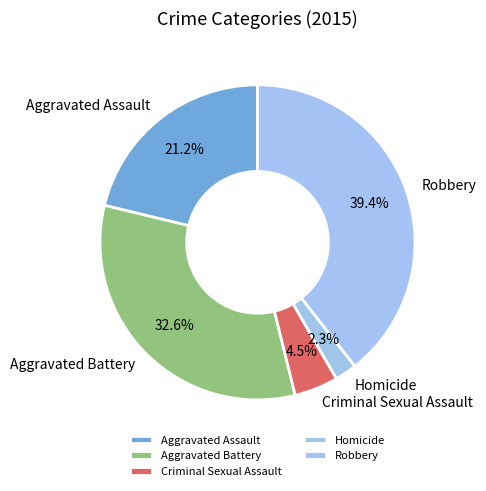

Is it true that Robbery is 39% of the pie?

True